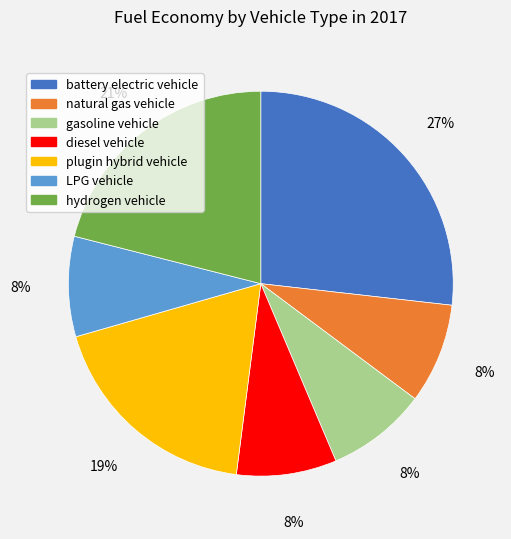

Which category has the biggest portion of the pie?

battery electric vehicle